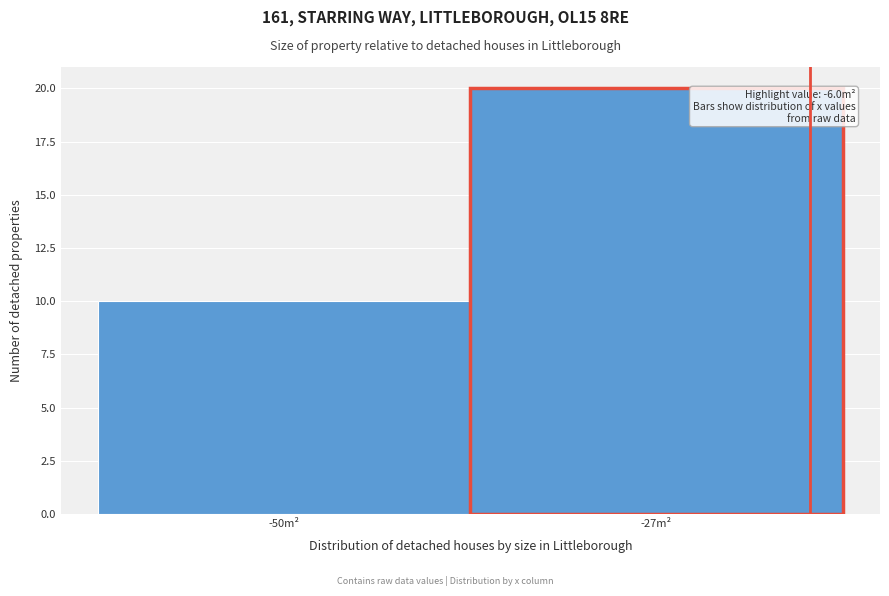

Reading right to left, what are all the values shown in this chart?

-27m²=20	-50m²=10